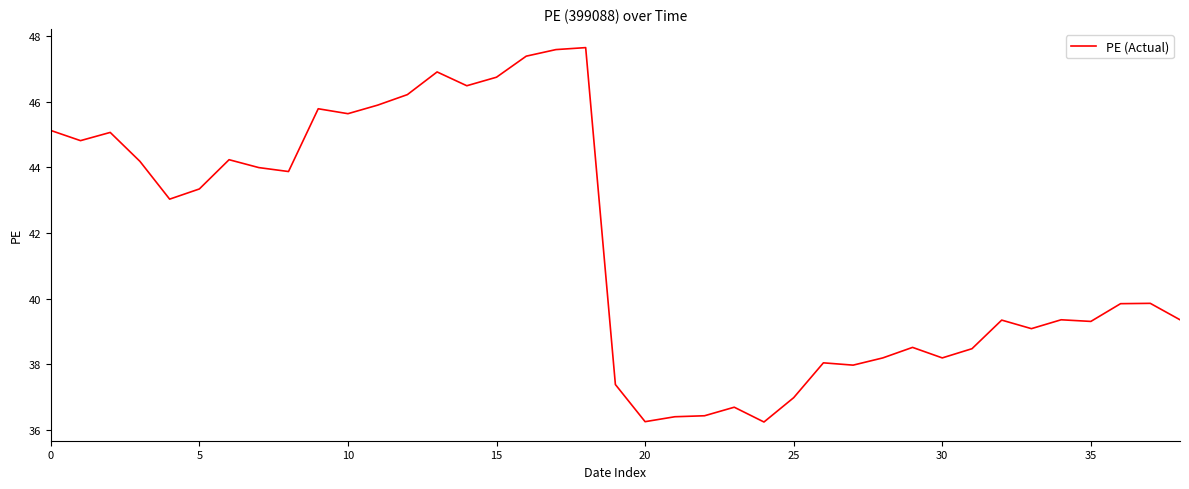

What is the maximum value shown in the chart?

47.6